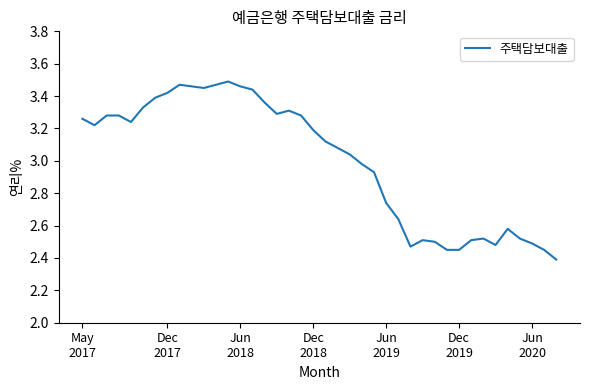

What is the smallest value displayed?

2.4